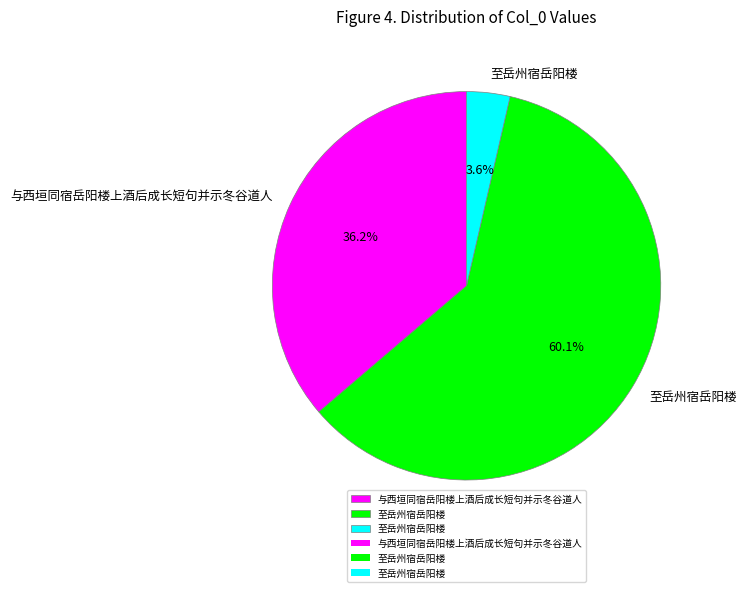

Does any single category account for the majority?

Yes